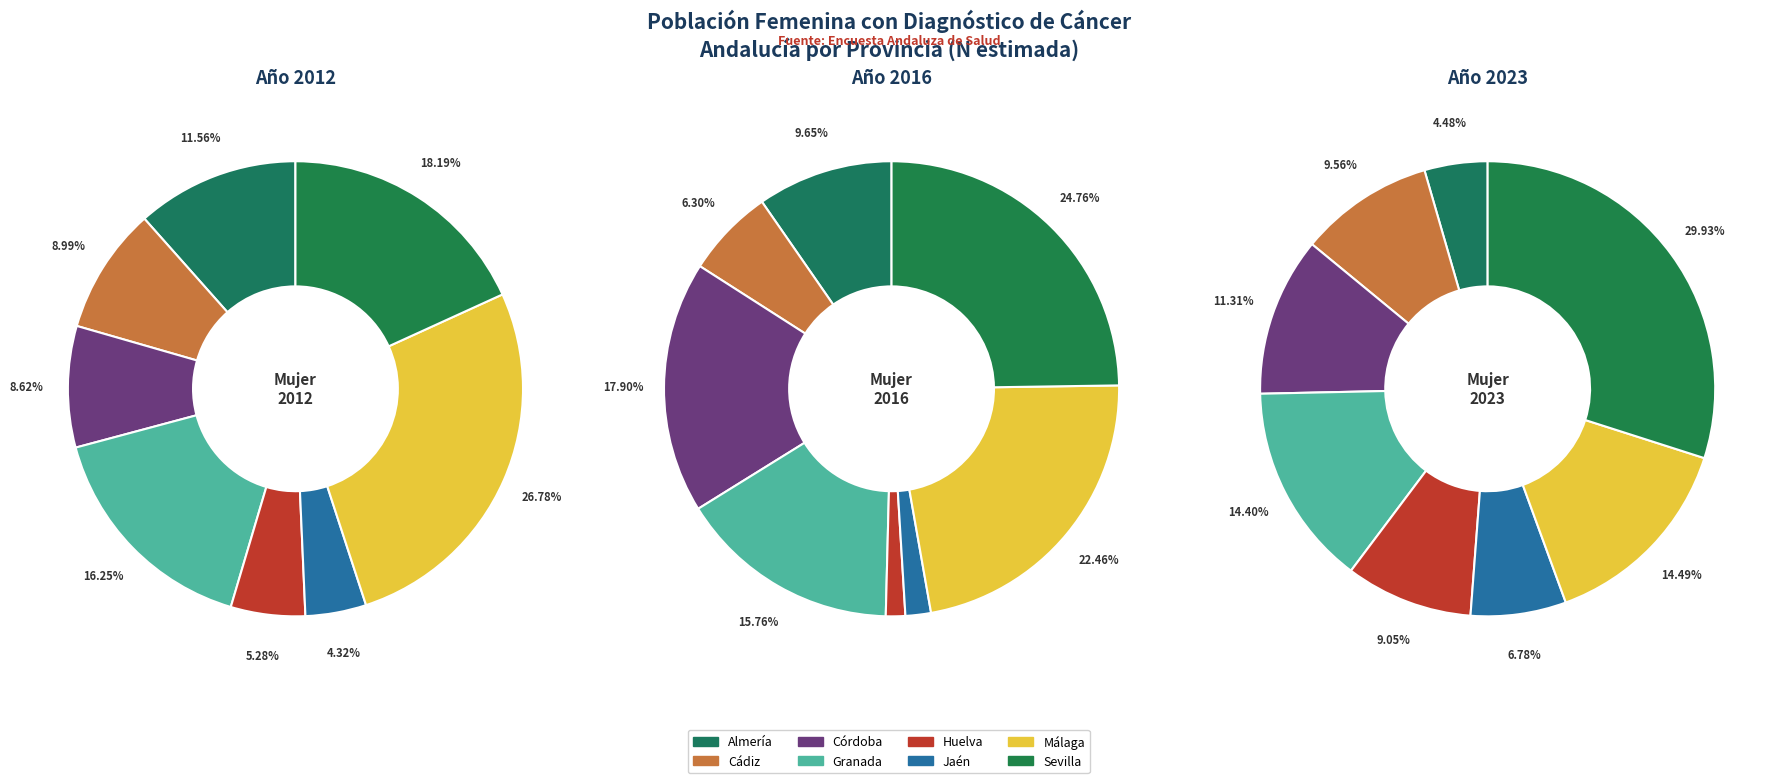

To the nearest percent, what is the difference between the Cádiz and Huelva slice percentages?

1%